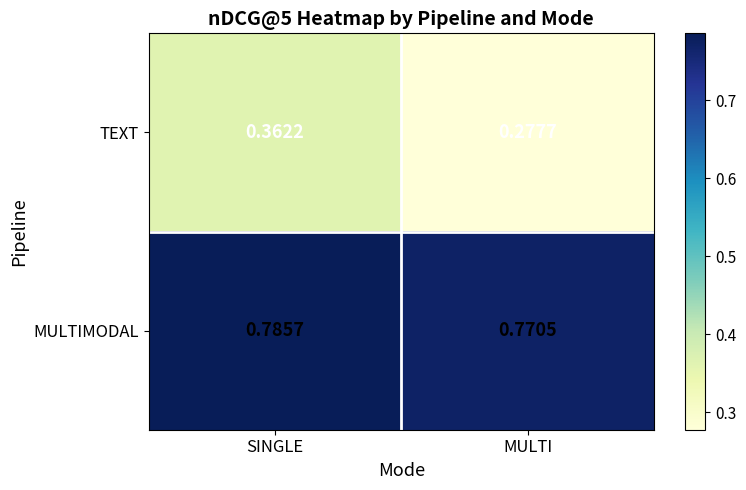

Which series changed the most between SINGLE and MULTI?

TEXT